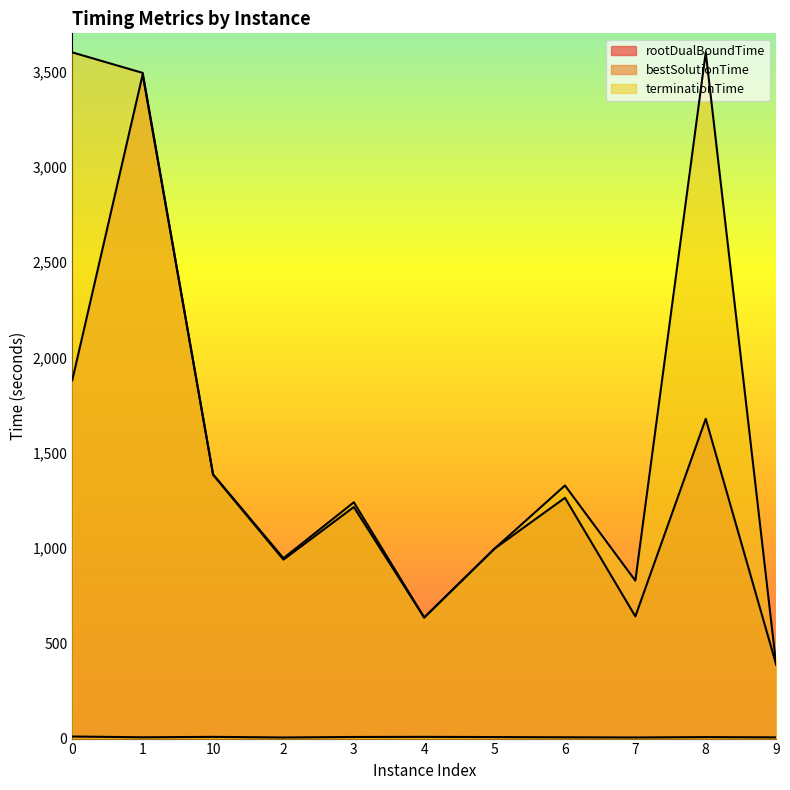

Does the chart have visible grid lines?

No